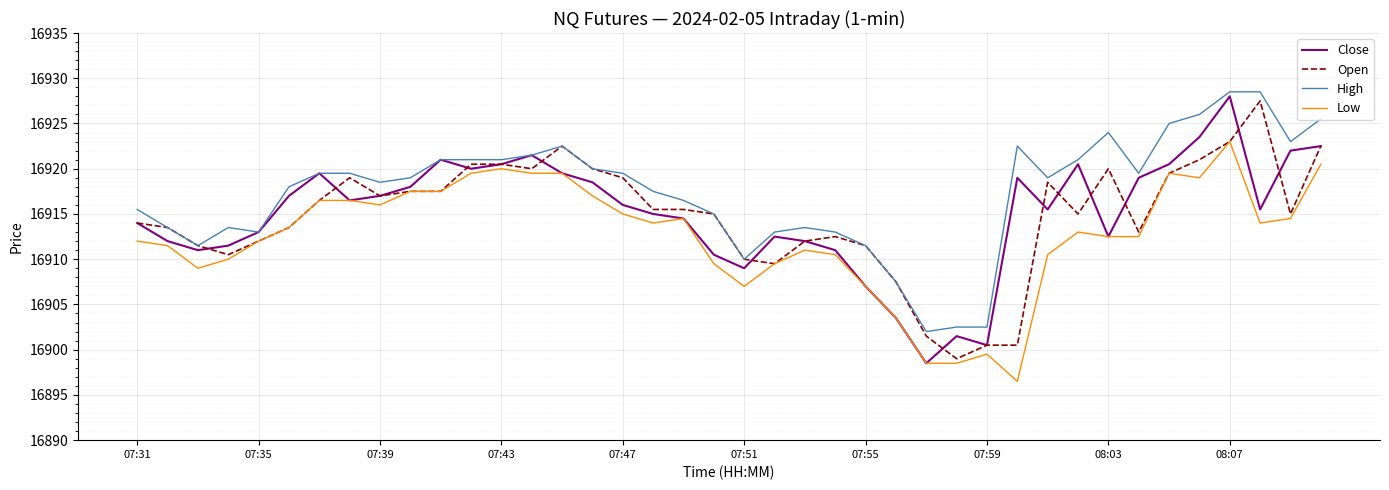

What are all the series names shown in the legend?

Close, Open, High, Low